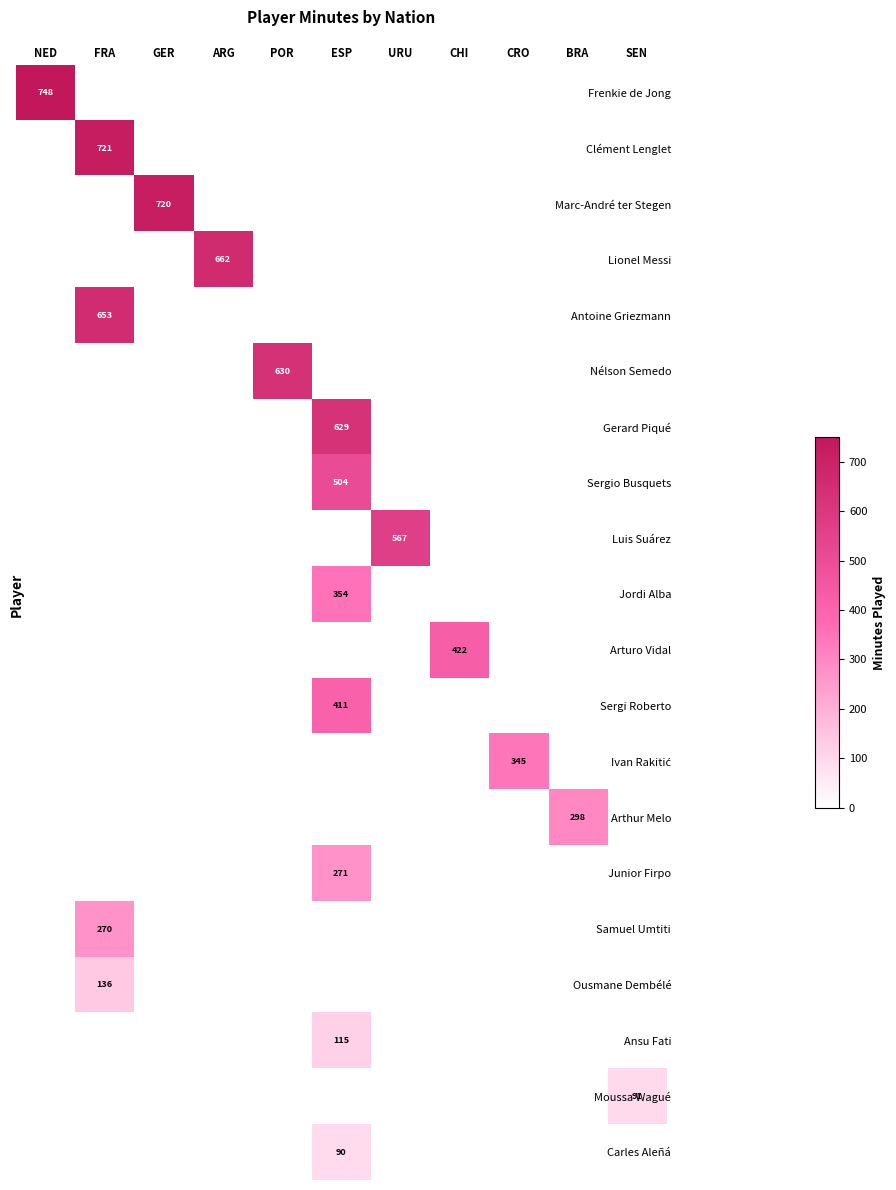

Count the number of data series in this chart.

20